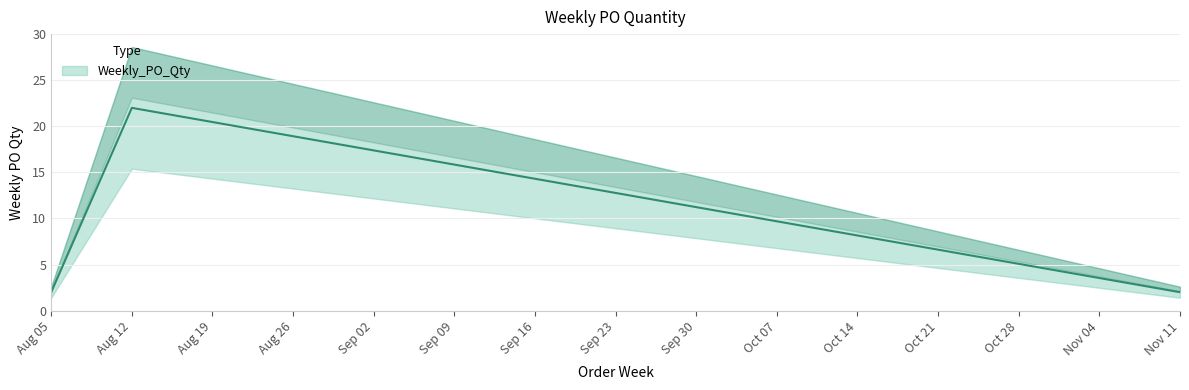

Is it true that the value at Aug 12 is 15?

False